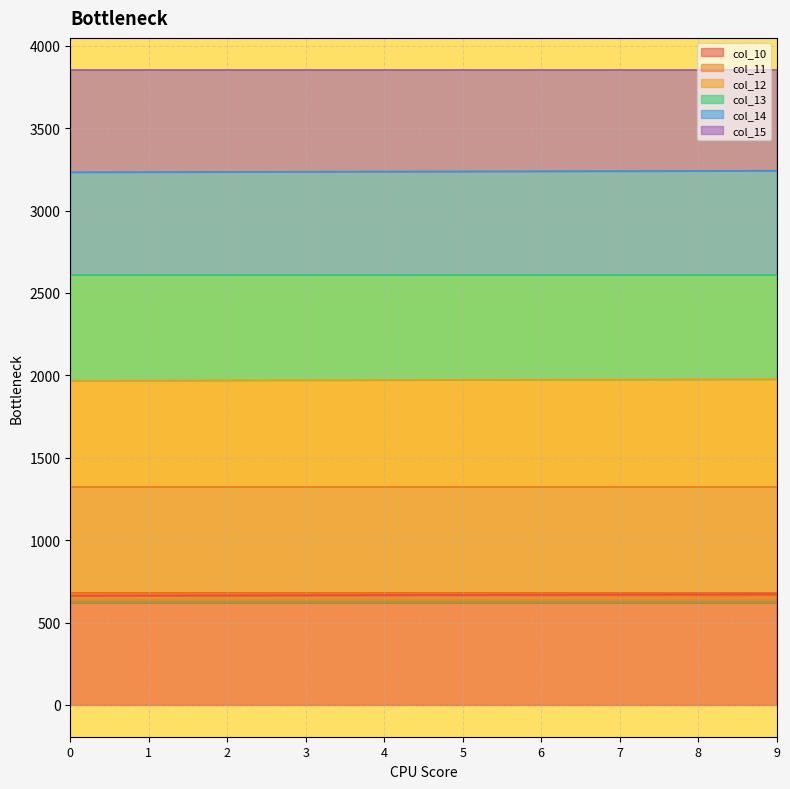

What are all the series names shown in the legend?

col_10, col_11, col_12, col_13, col_14, col_15